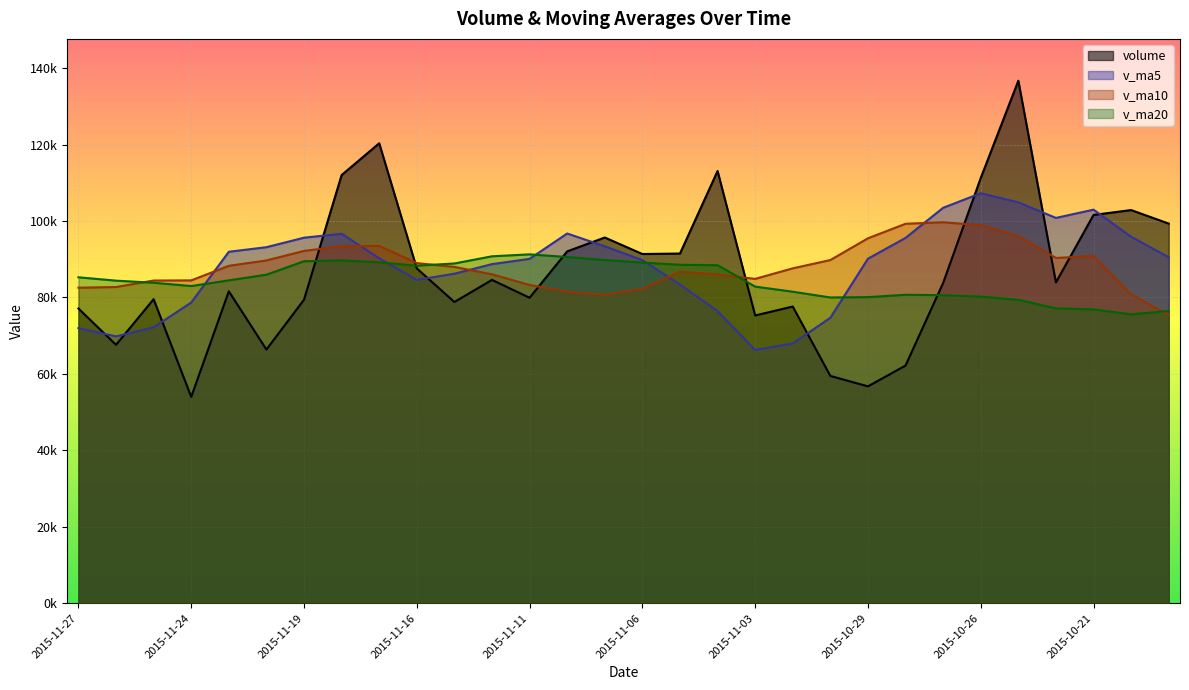

Which series has the largest range (max minus min)?

volume